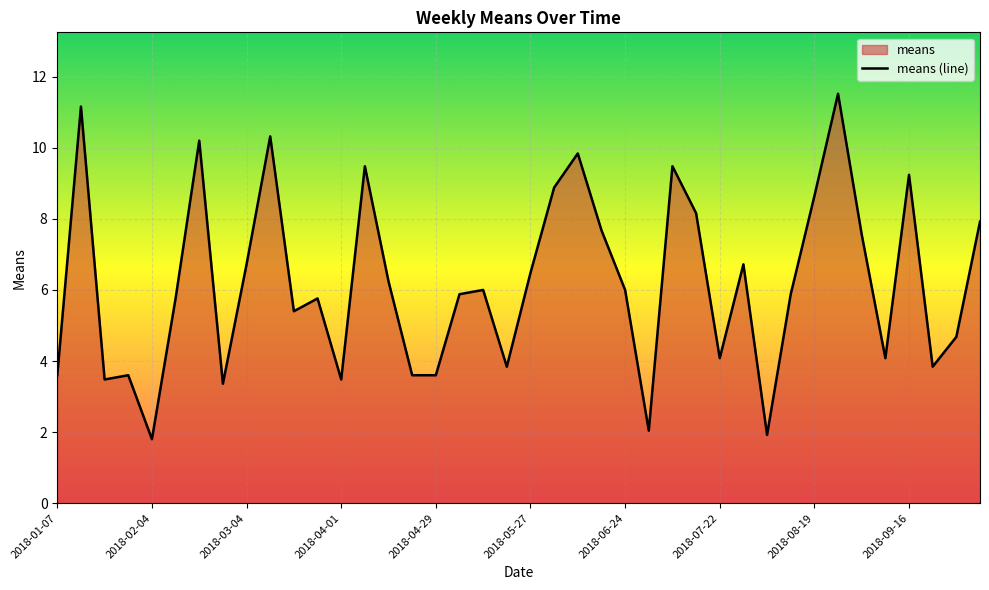

What is the difference between the maximum and minimum values?

9.7